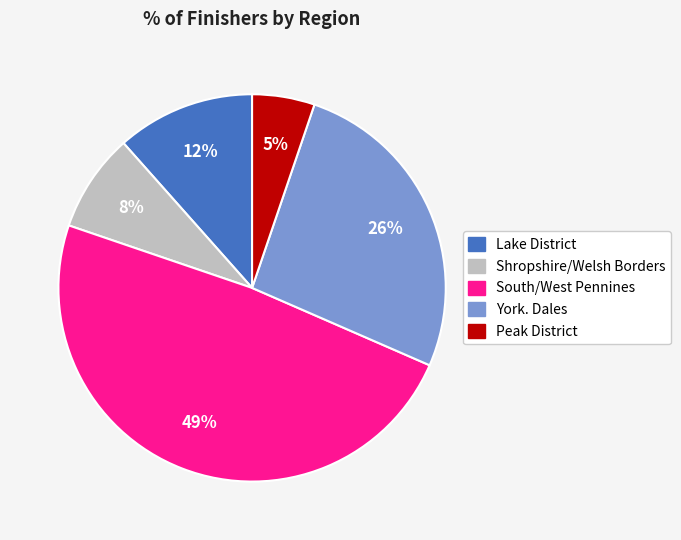

Do York. Dales and Shropshire/Welsh Borders together represent more than half of the pie?

No